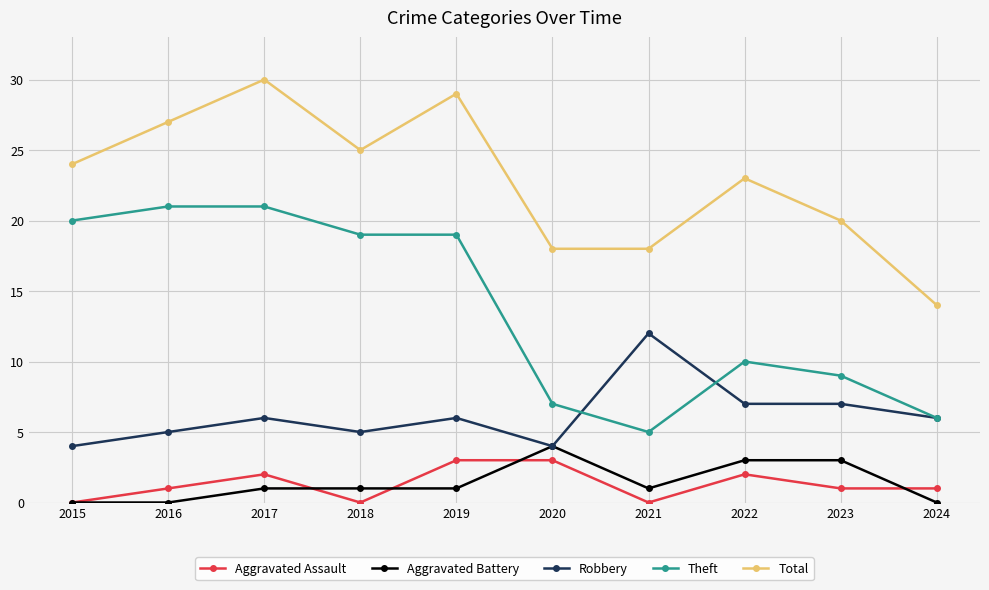

What are all the series names shown in the legend?

Aggravated Assault, Aggravated Battery, Robbery, Theft, Total